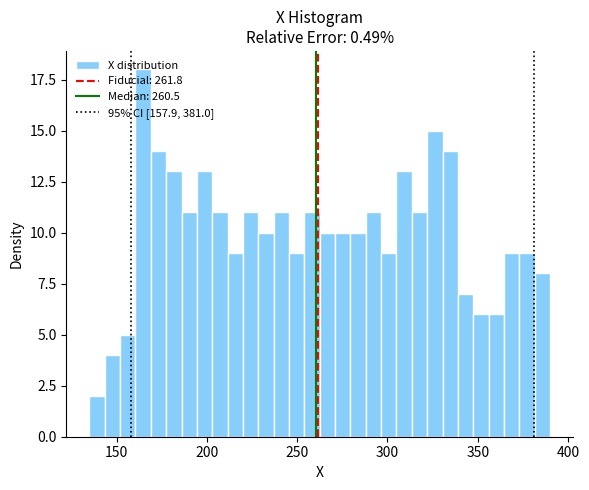

Read against the x-axis, roughly where is the centre of the tallest bar?

165